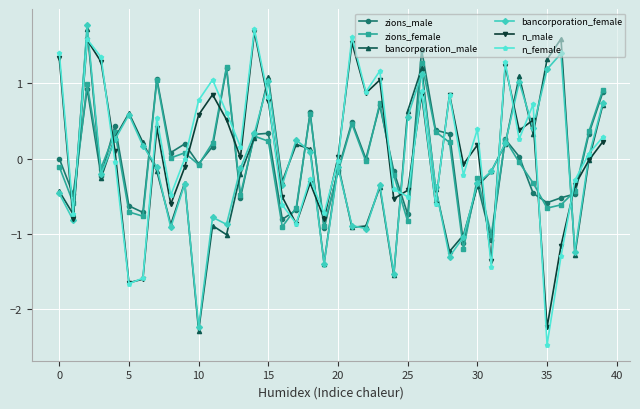

What is the sum of all zions_female values?

-1.5